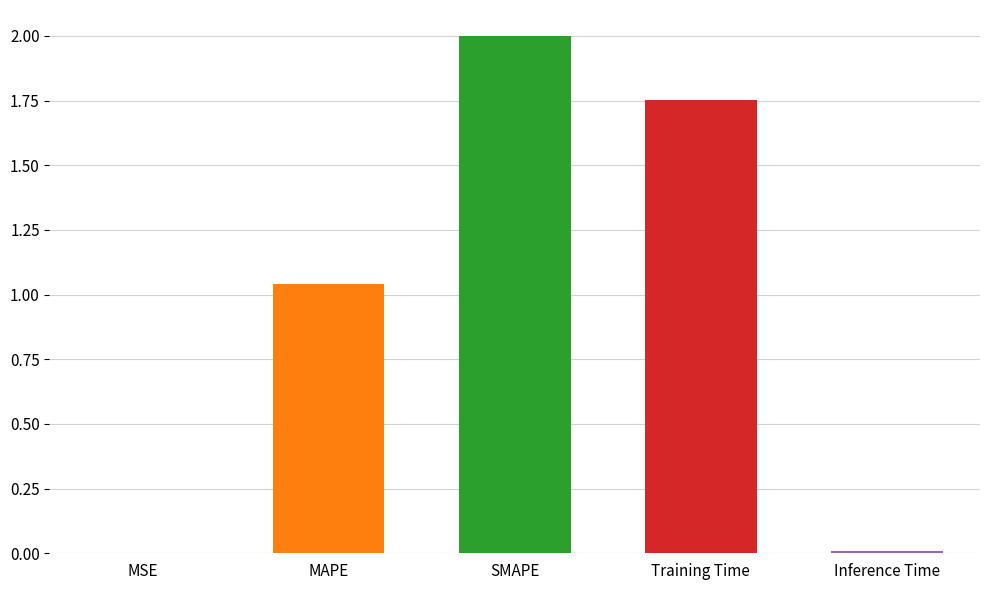

Does the chart contain any negative values?

No